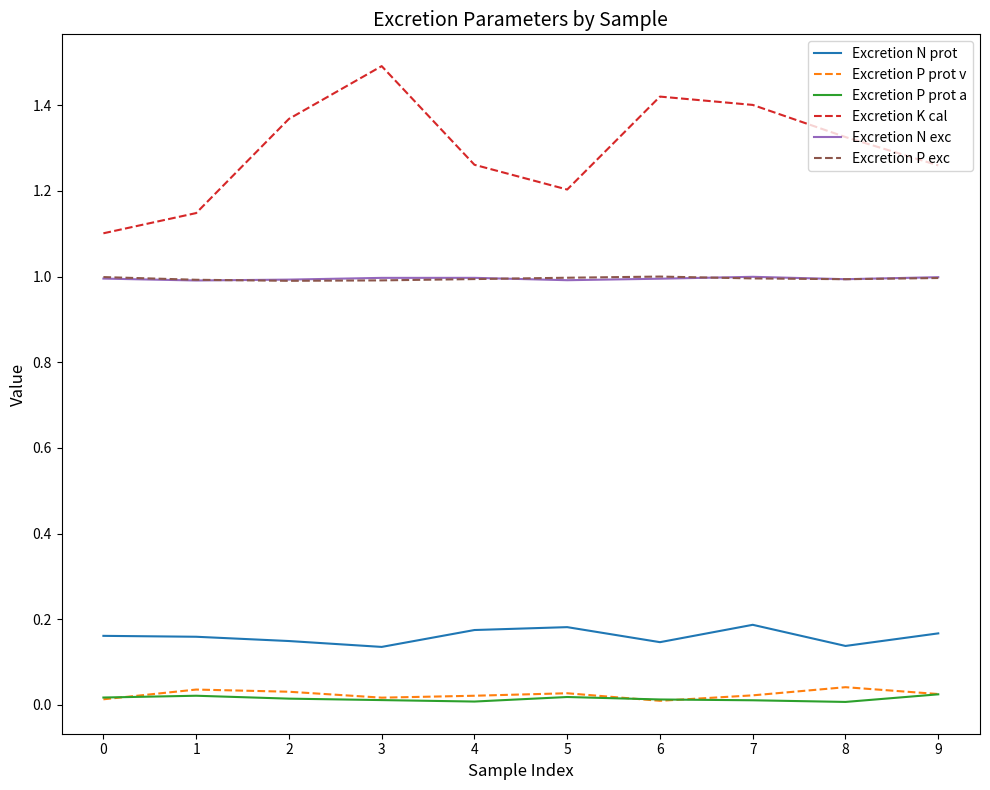

The Excretion N prot series shows 0.1 at 1. True or false?

False